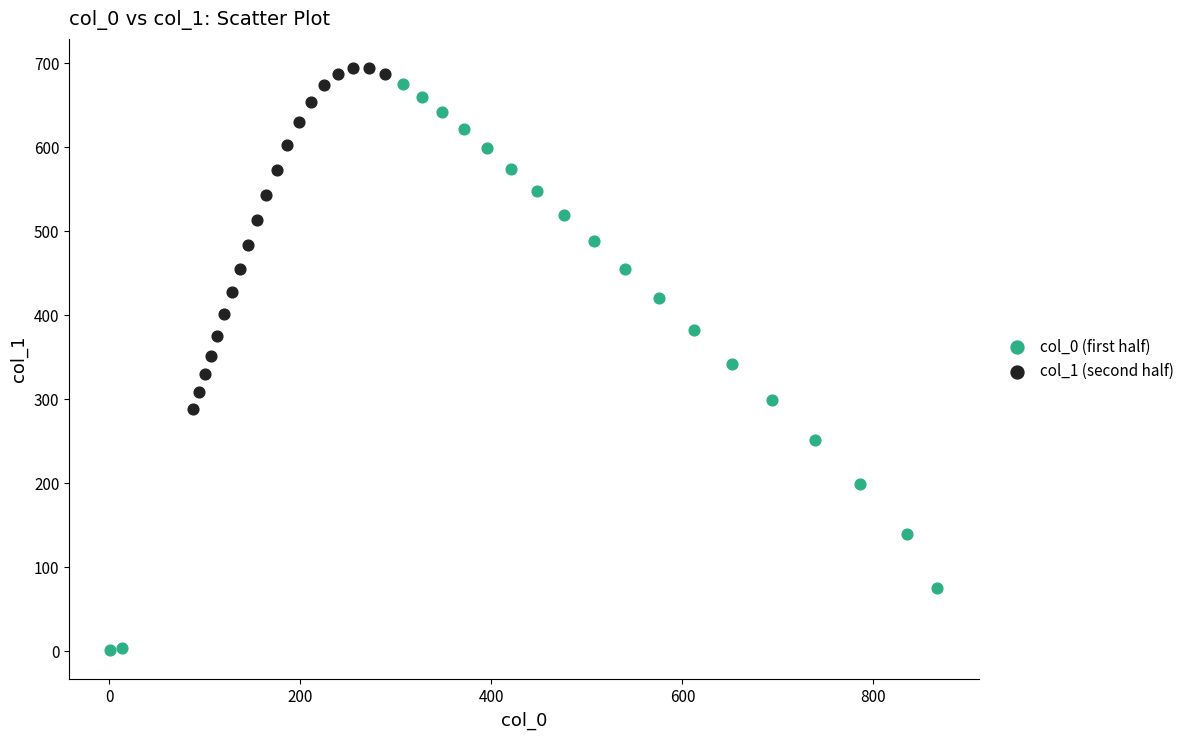

Which series contains the highest Y value?

col_1 (second half)